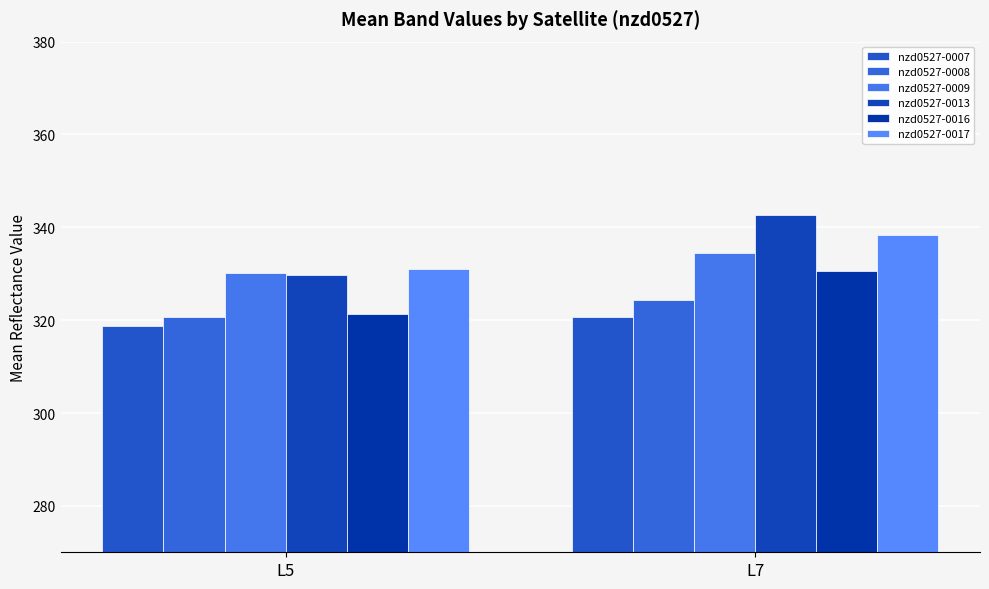

At L5, list the series in order from smallest to largest.

nzd0527-0007, nzd0527-0008, nzd0527-0016, nzd0527-0013, nzd0527-0009, nzd0527-0017